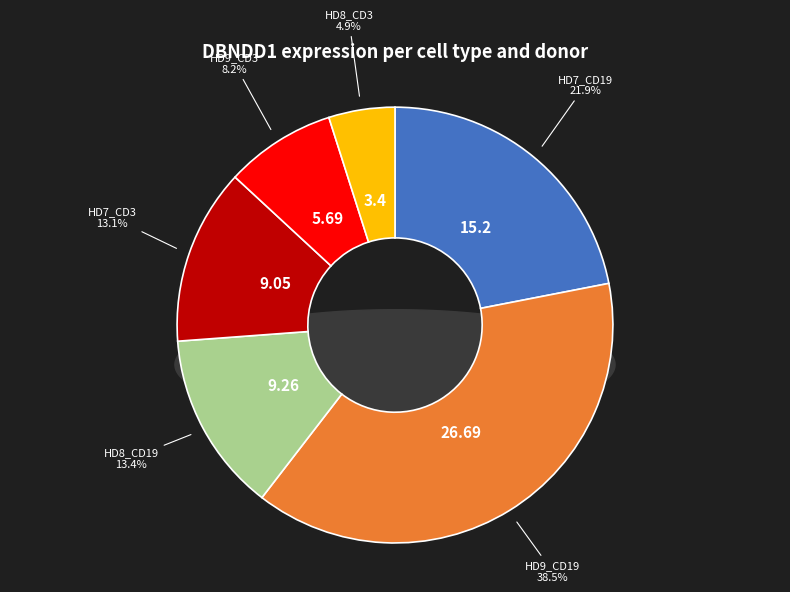

Do HD7_CD3 and HD9_CD3 together represent more than half of the pie?

No